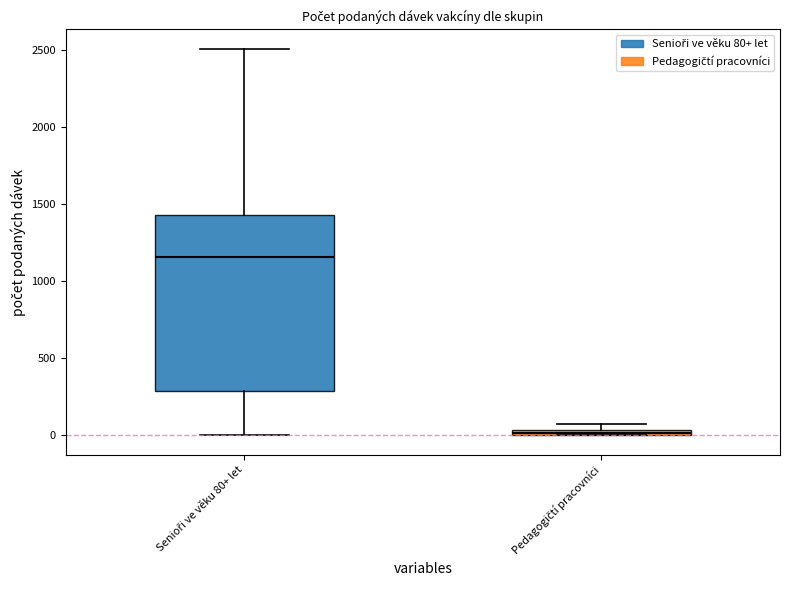

Comparing the boxes themselves (not the whiskers), which one is the tallest?

Senioři ve věku 80+ let